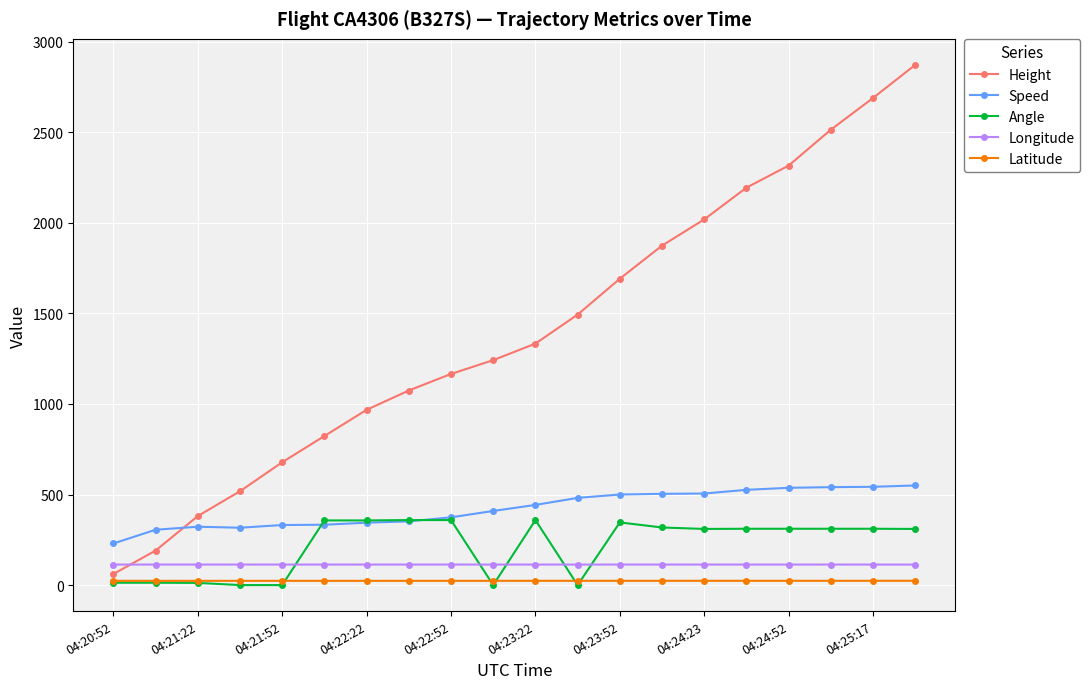

Which series has the largest range (max minus min)?

Height